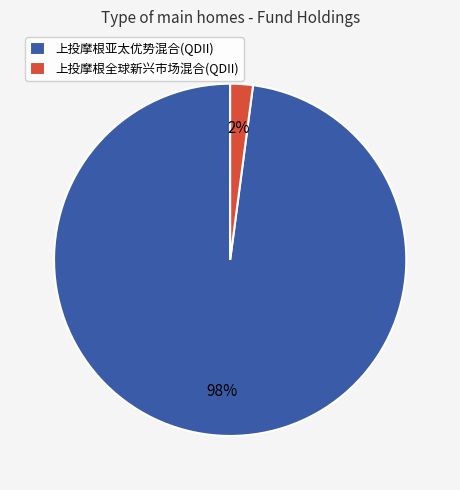

To the nearest percent, what portion does 上投摩根亚太优势混合(QDII) represent?

98%